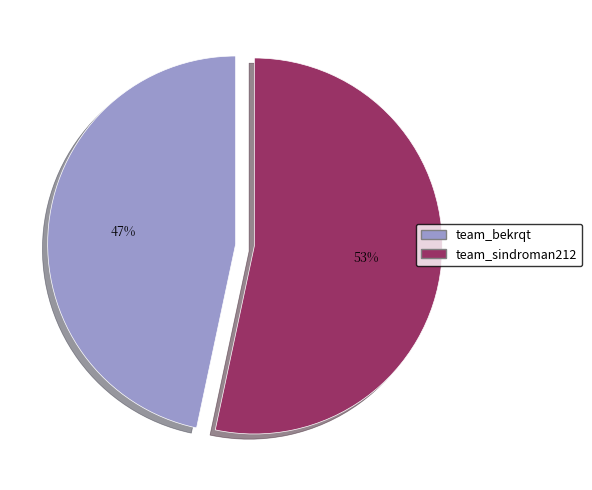

To the nearest percent, what is the average slice percentage?

50%